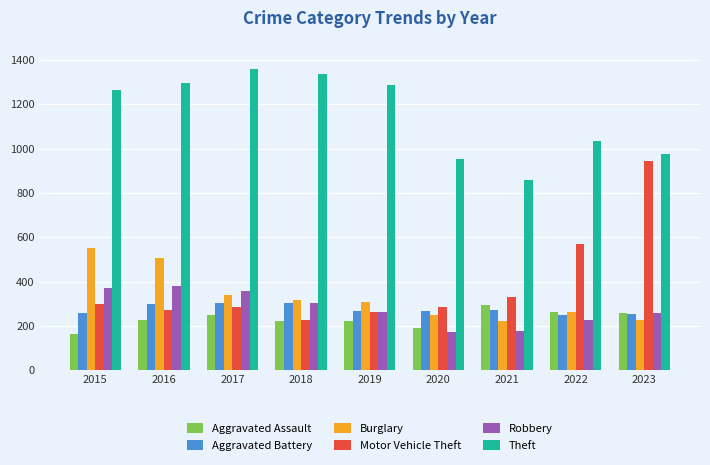

What is the sum of the Aggravated Battery values at 2015 and 2016?

557